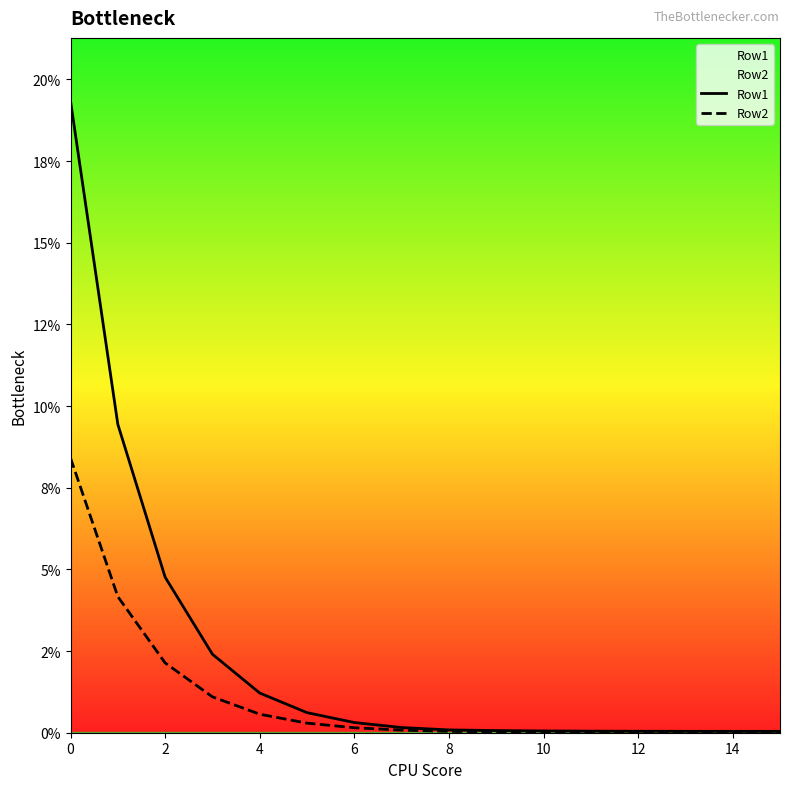

Which series has the widest spread of values?

Row1